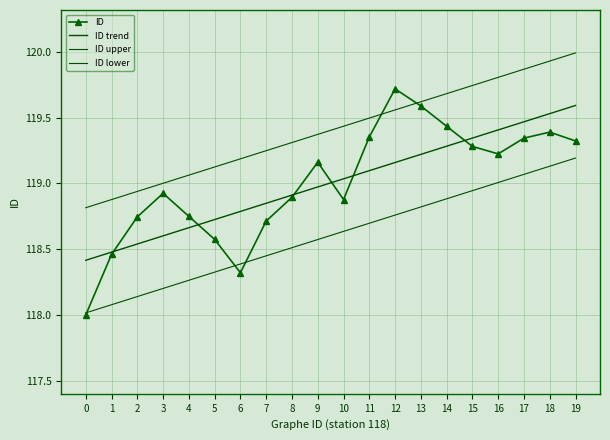

What is the greatest value displayed?

120.0